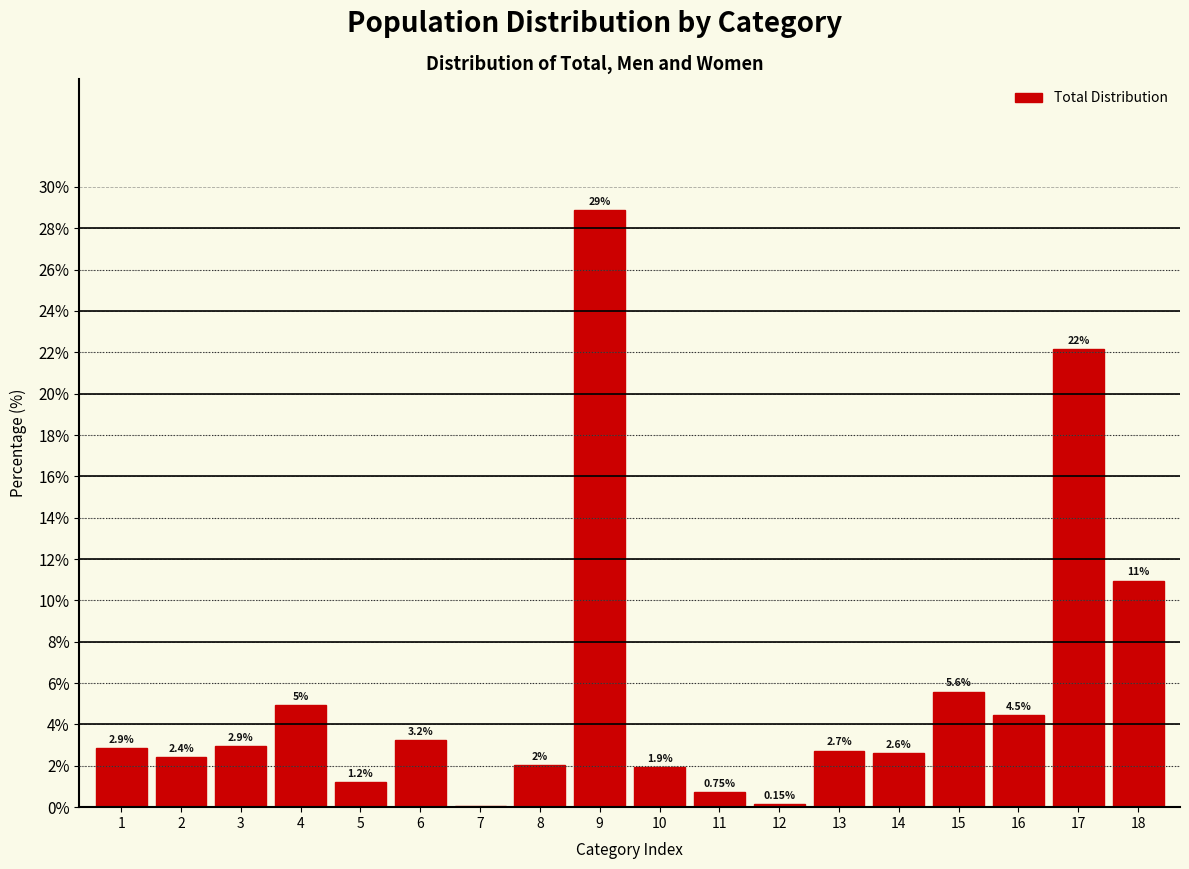

Between 2 and 13, which is larger?

13